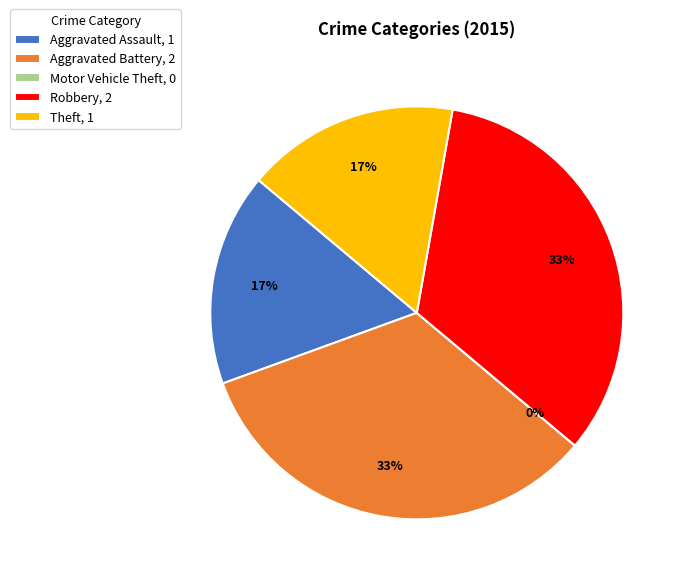

Is there any slice that represents more than half of the pie?

No